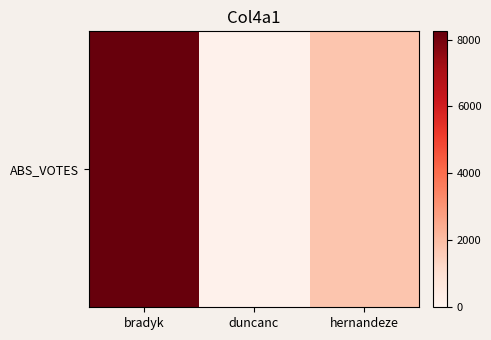

What is the minimum value shown in the chart?

166